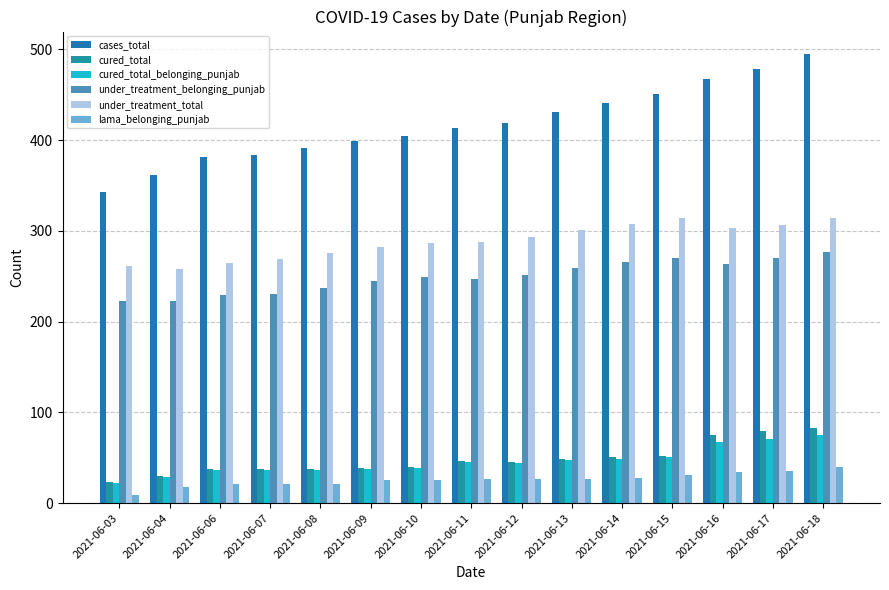

The under_treatment_belonging_punjab series shows 223 at 2021-06-03. True or false?

True